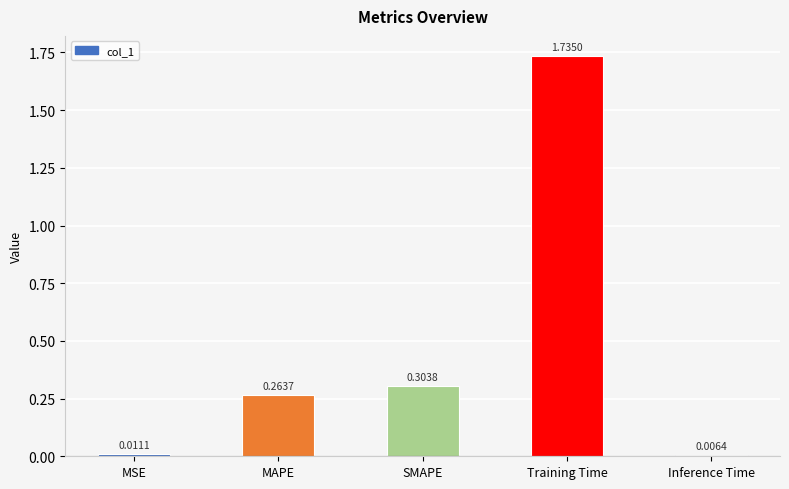

What is the sum of all values?

2.3